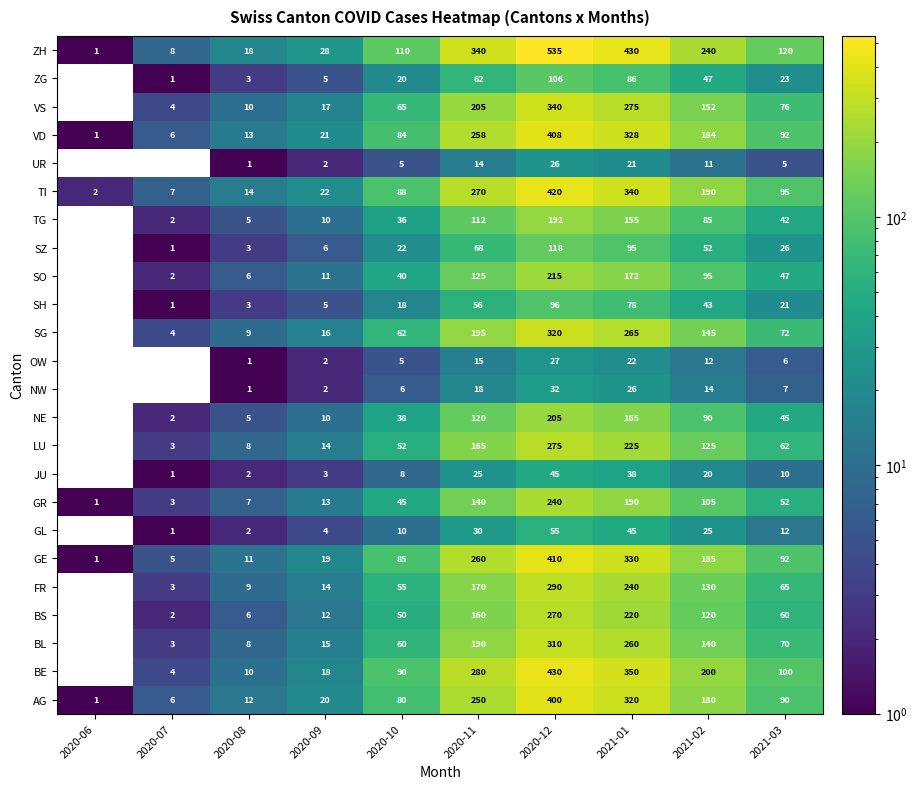

What is the spread (max minus min) of values at 2020-09?

26